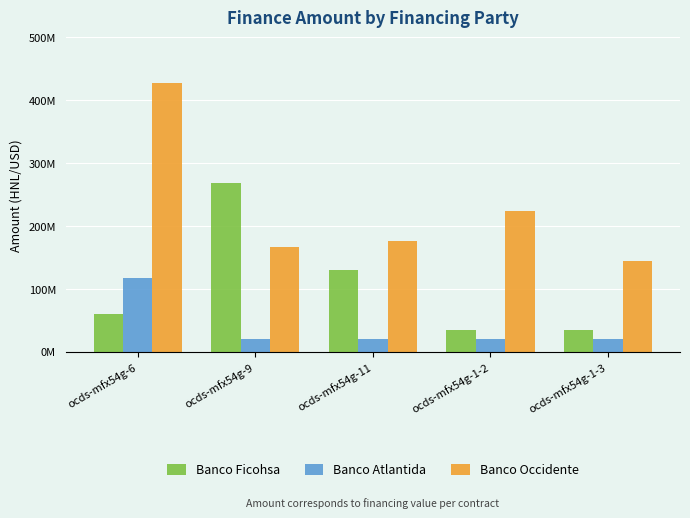

What are all the series names shown in the legend?

Banco Ficohsa, Banco Atlantida, Banco Occidente